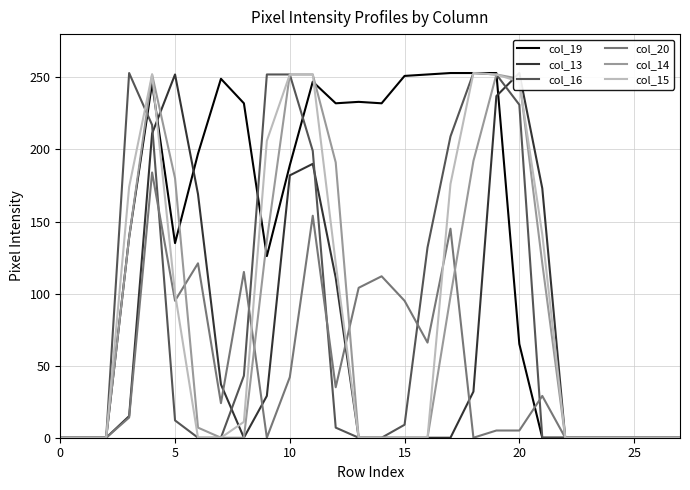

How many lines are shown in the chart?

6